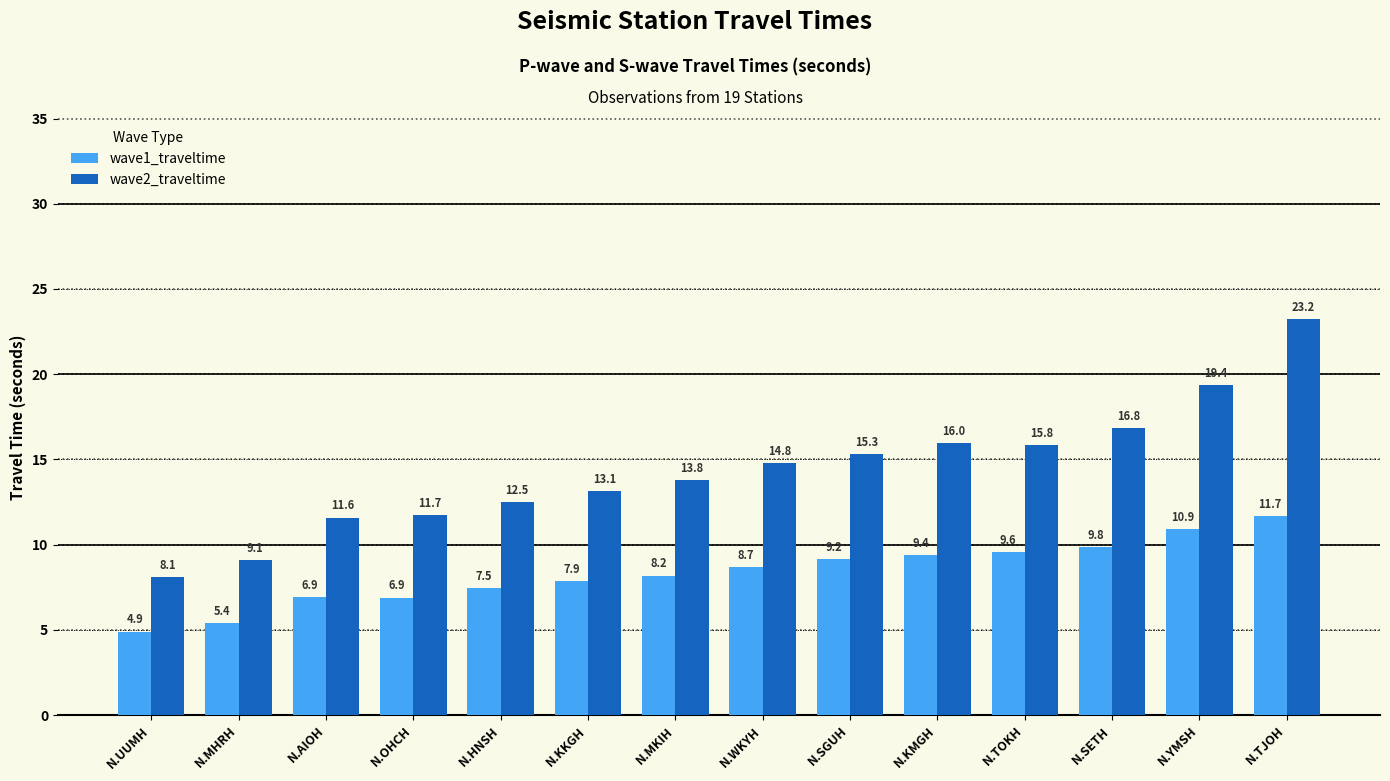

Reading left to right, extract all data points from this chart.

wave1_traveltime: N.UUMH=4.9	N.MHRH=5.4	N.AIOH=6.9	N.OHCH=6.9	N.HNSH=7.5	N.KKGH=7.9	N.MKIH=8.2	N.WKYH=8.7	N.SGUH=9.2	N.KMGH=9.4	N.TOKH=9.6	N.SETH=9.8	N.YMSH=10.9	N.TJOH=11.7
wave2_traveltime: N.UUMH=8.1	N.MHRH=9.1	N.AIOH=11.6	N.OHCH=11.7	N.HNSH=12.5	N.KKGH=13.1	N.MKIH=13.8	N.WKYH=14.8	N.SGUH=15.3	N.KMGH=16.0	N.TOKH=15.8	N.SETH=16.8	N.YMSH=19.4	N.TJOH=23.2